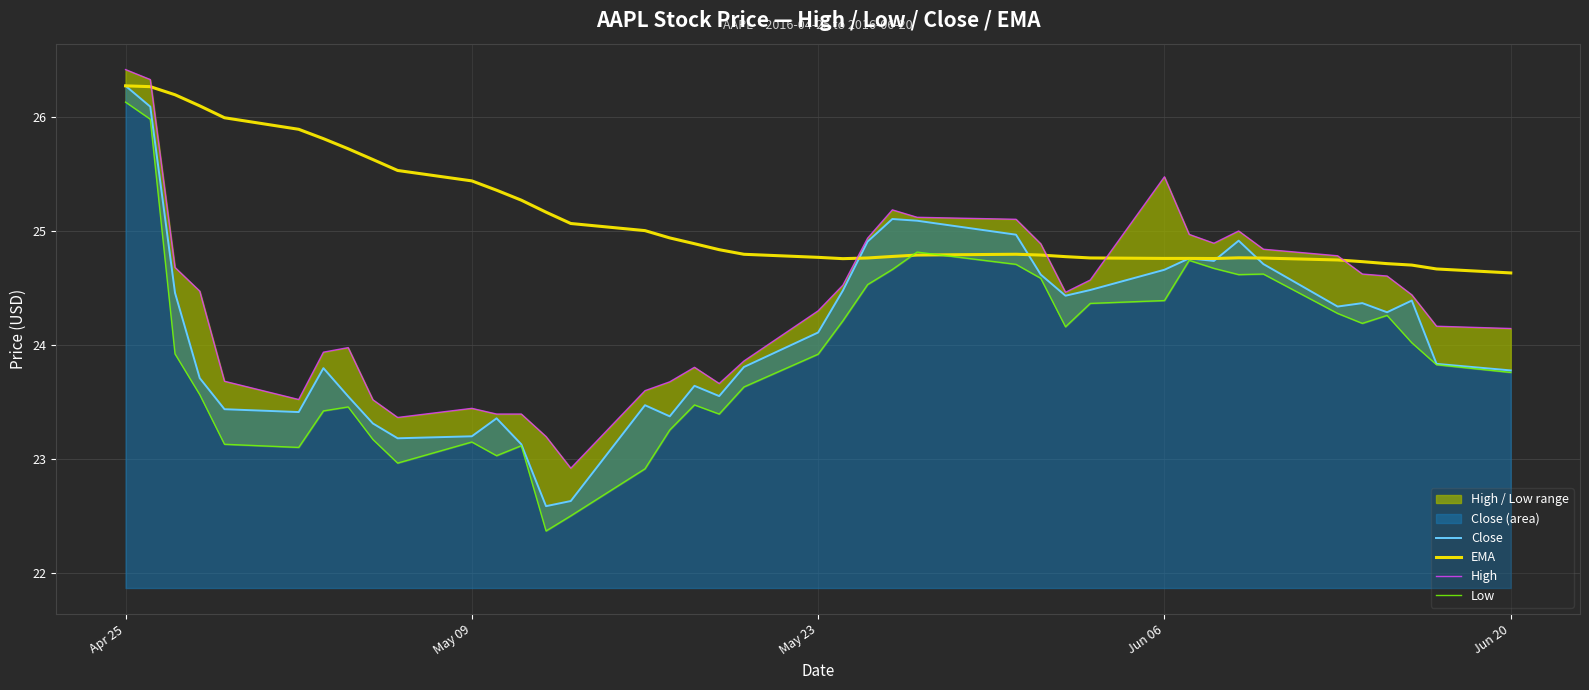

What is the minimum value for Close?

22.6